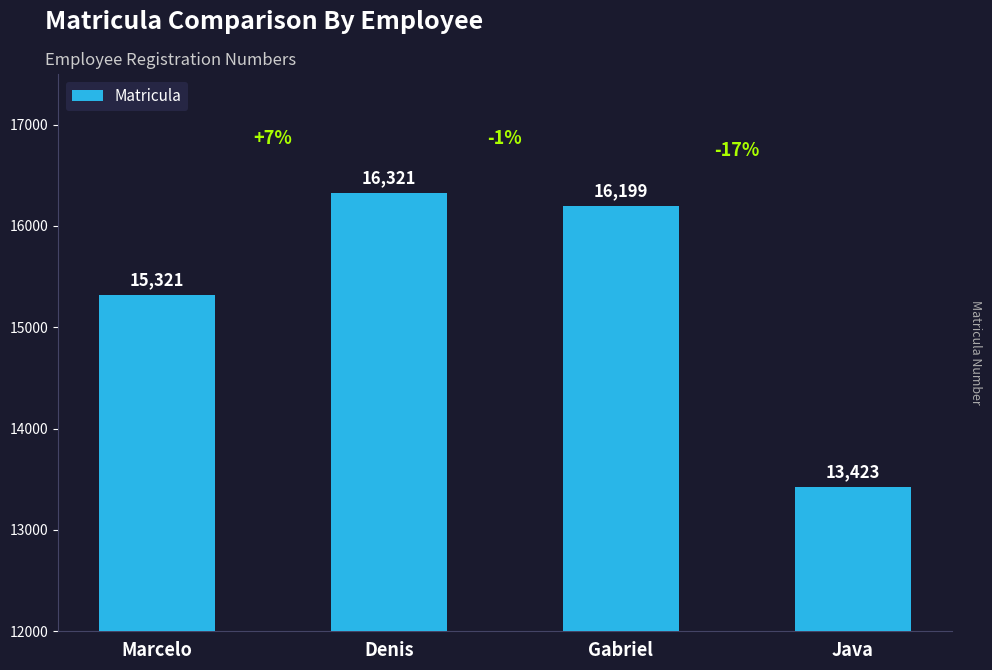

At which category does the chart reach its peak across all series?

Denis